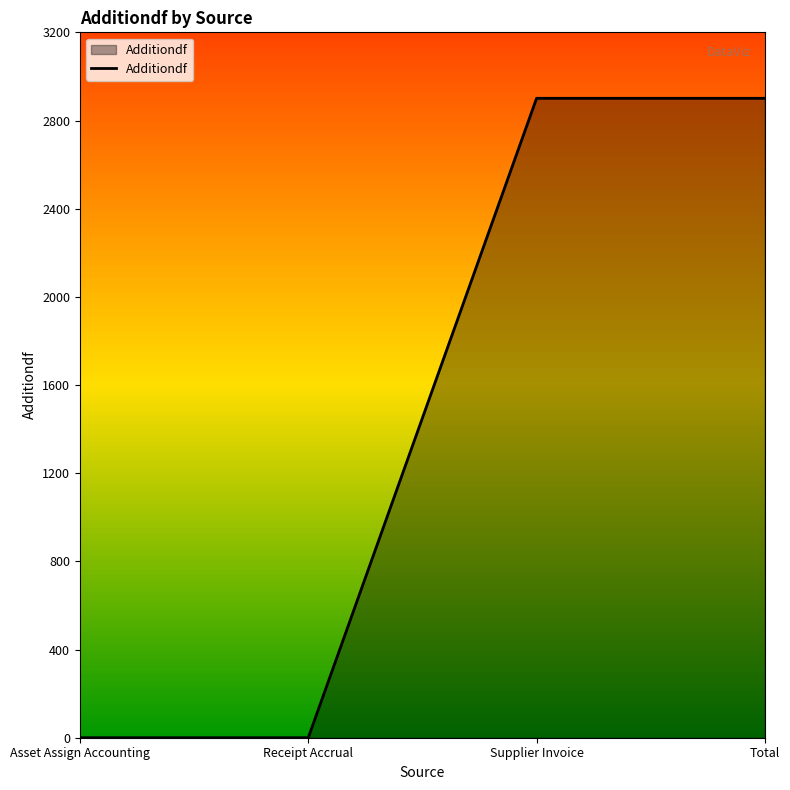

What is the maximum value shown in the chart?

2900.7